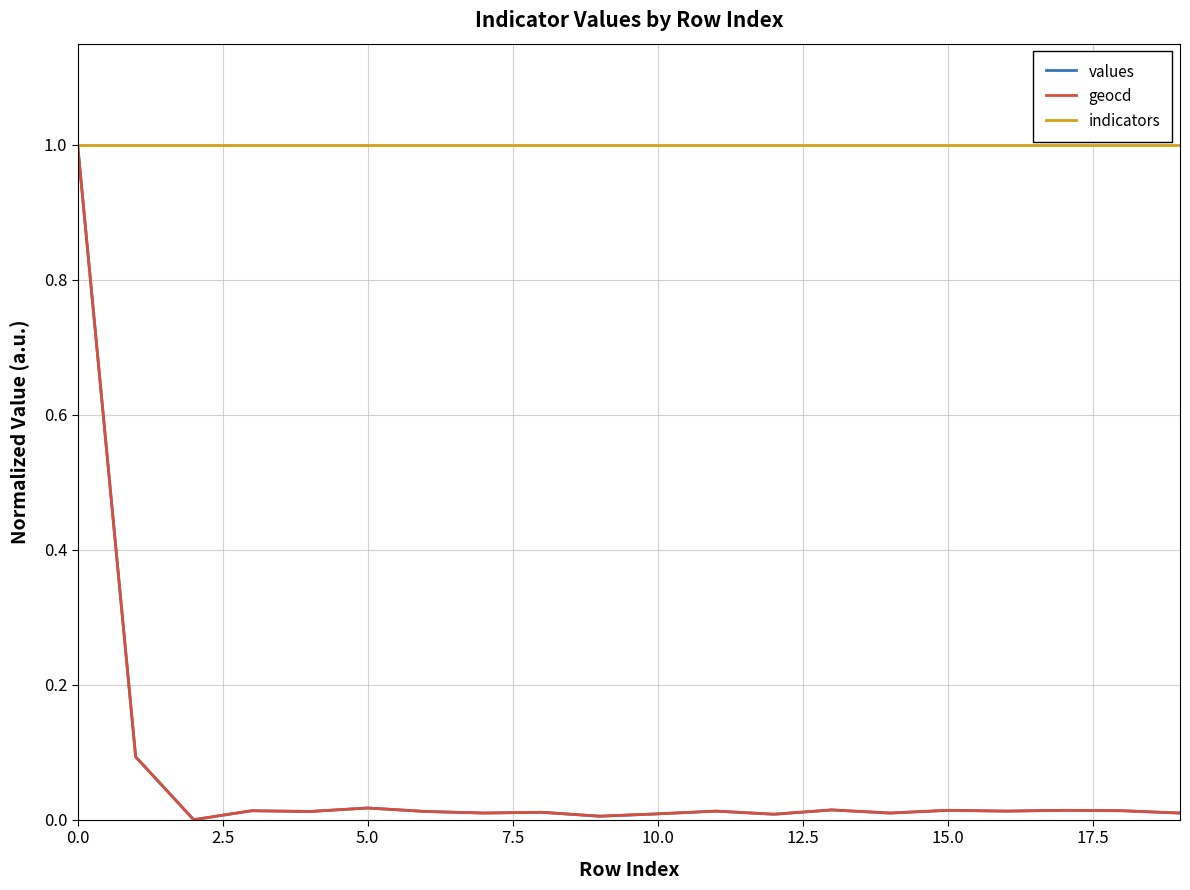

What is the greatest value displayed?

1.0